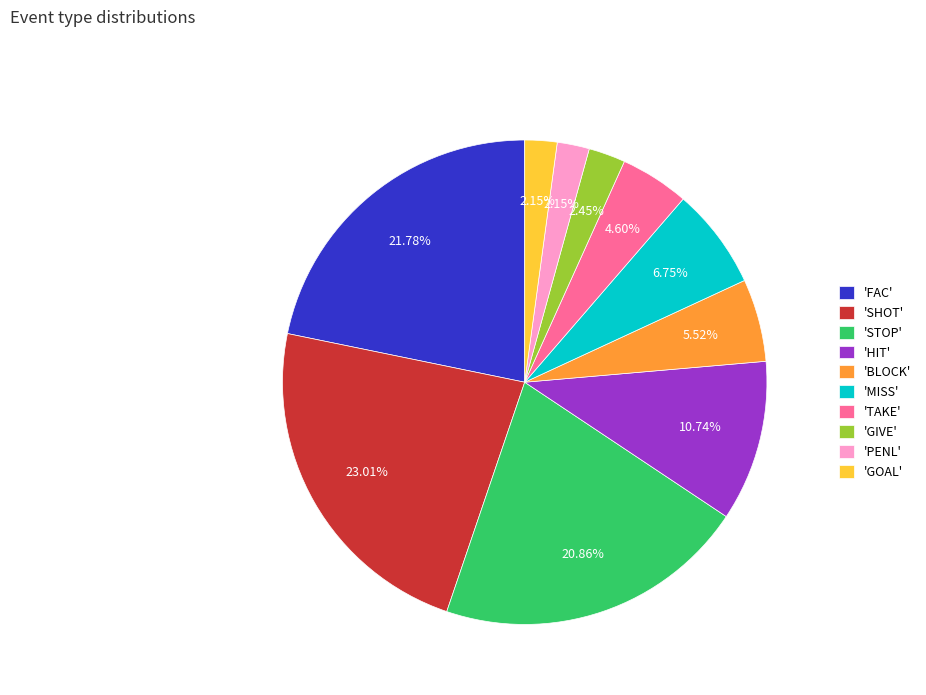

Between 'GIVE' and 'TAKE', which is larger?

'TAKE'